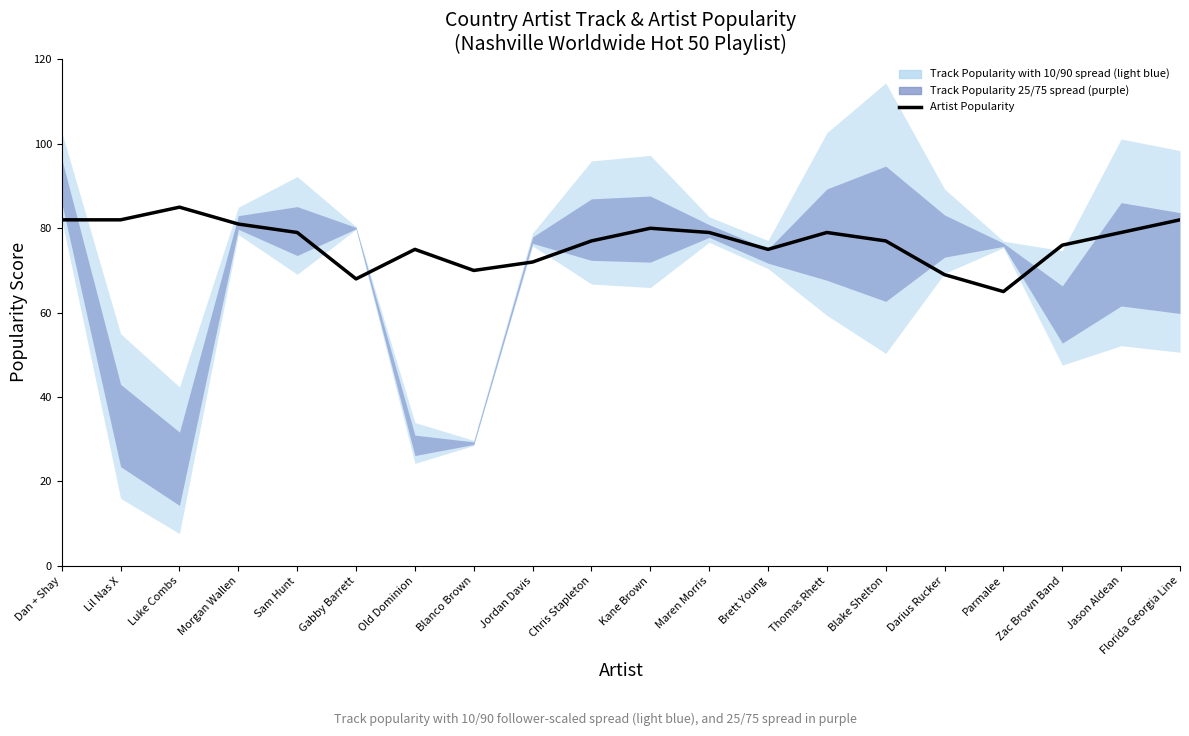

At which category does the data reach its first local peak?

Luke Combs